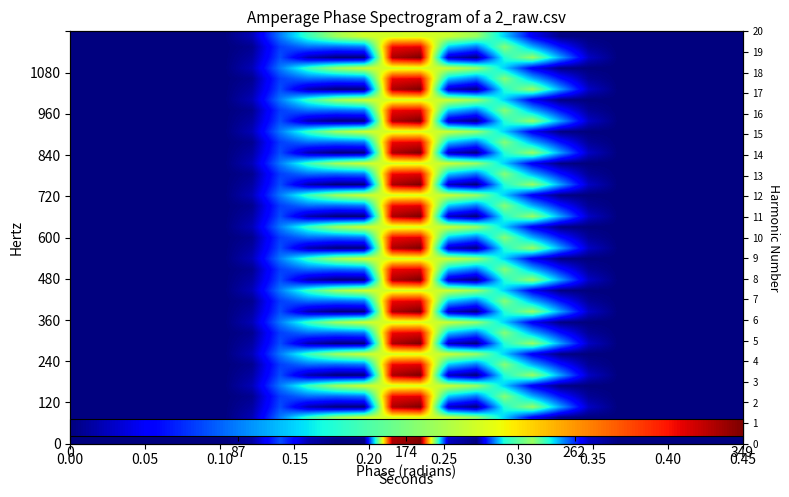

Count the number of categories in the chart.

24